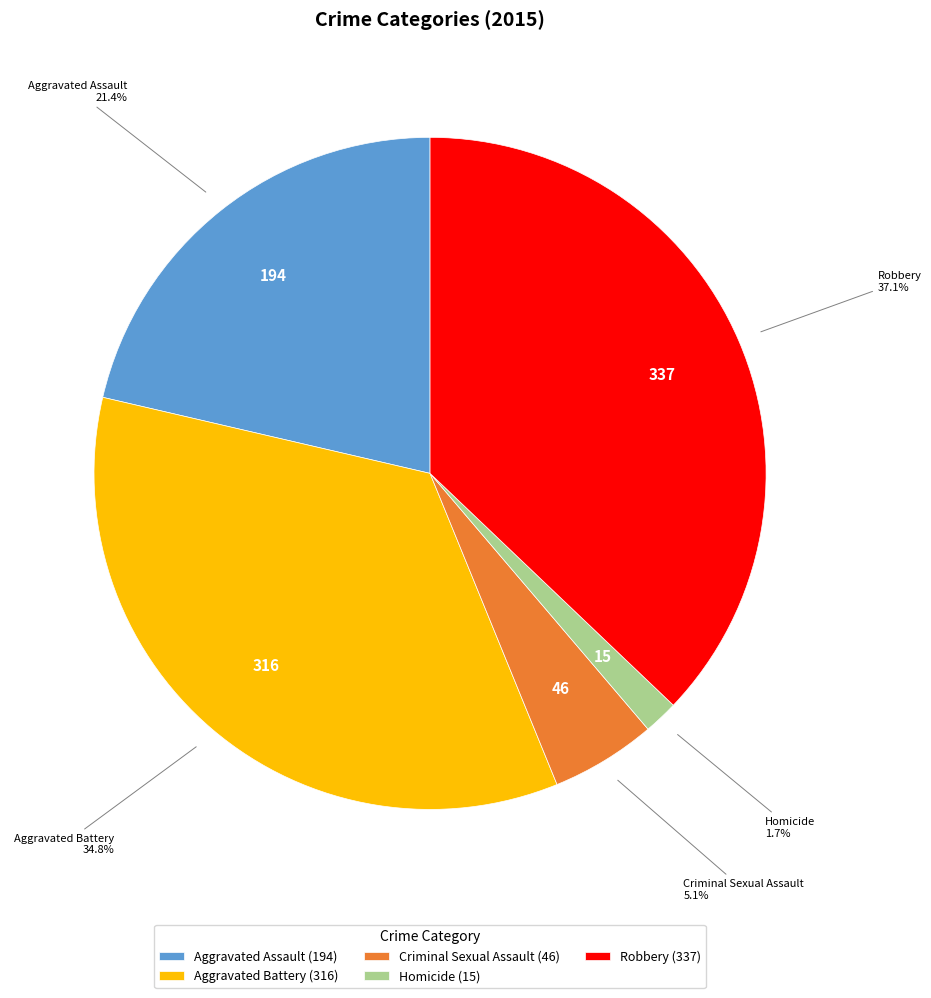

Which slice is the smallest?

Homicide